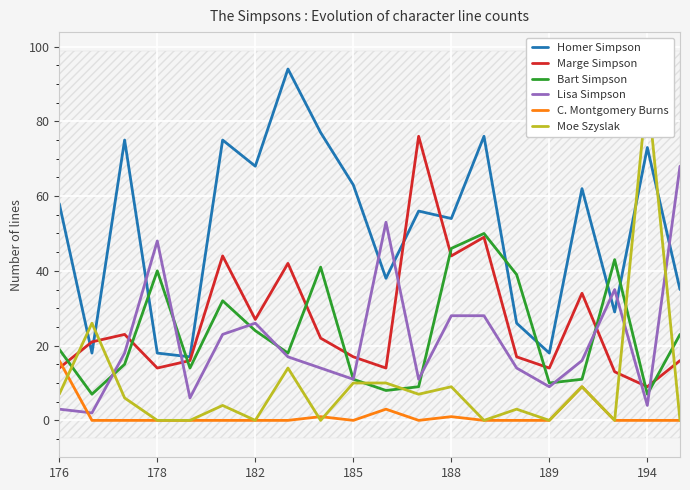

Reading left to right, transcribe all the data shown in this chart.

Homer Simpson: 58	18	75	18	17	75	68	94	77	63	38	56	54	76	26	18	62	29	73	35
Marge Simpson: 14	21	23	14	16	44	27	42	22	17	14	76	44	49	17	14	34	13	9	16
Bart Simpson: 19	7	15	40	14	32	24	18	41	11	8	9	46	50	39	10	11	43	7	23
Lisa Simpson: 3	2	18	48	6	23	26	17	14	11	53	11	28	28	14	9	16	35	4	68
C. Montgomery Burns: 16	0	0	0	0	0	0	0	1	0	3	0	1	0	0	0	9	0	0	0
Moe Szyslak: 7	26	6	0	0	4	0	14	0	10	10	7	9	0	3	0	9	0	89	0